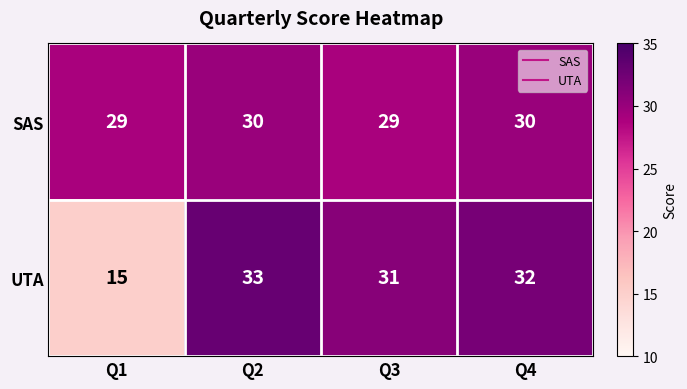

Rank the series at Q1 from highest to lowest value.

SAS, UTA